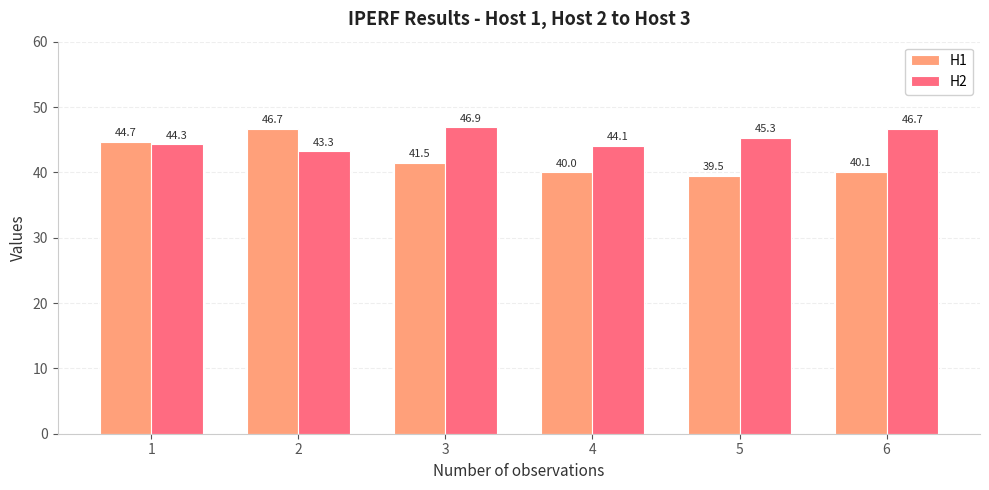

What is the value of the H2 bar at the 4th from the left?

44.1